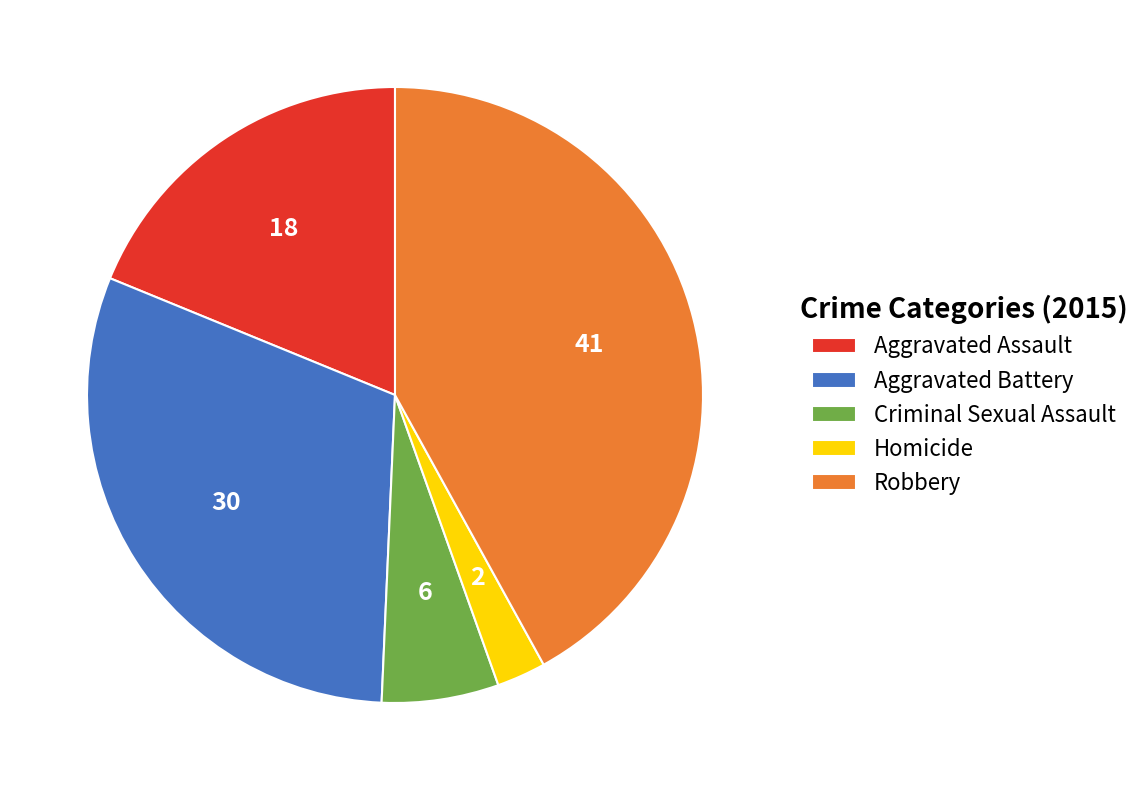

Approximately how many times larger is the value at Aggravated Assault compared to Homicide?

7.3